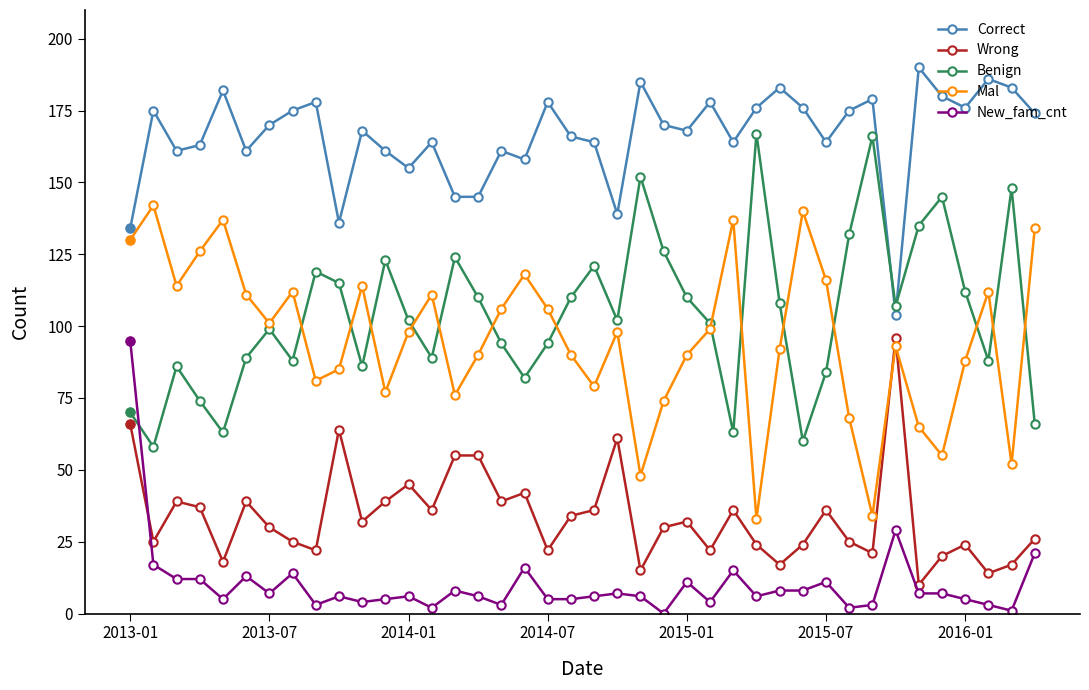

Which series has the largest total across all categories?

Correct